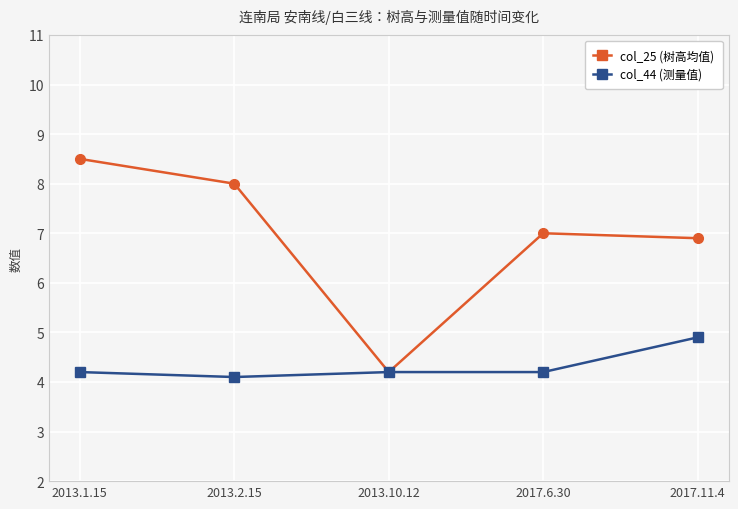

Reading left to right, what are all the values shown in this chart?

col_25 (树高均值): 2013.1.15=8.5	2013.2.15=8.0	2013.10.12=4.2	2017.6.30=7.0	2017.11.4=6.9
col_44 (测量值): 2013.1.15=4.2	2013.2.15=4.1	2013.10.12=4.2	2017.6.30=4.2	2017.11.4=4.9